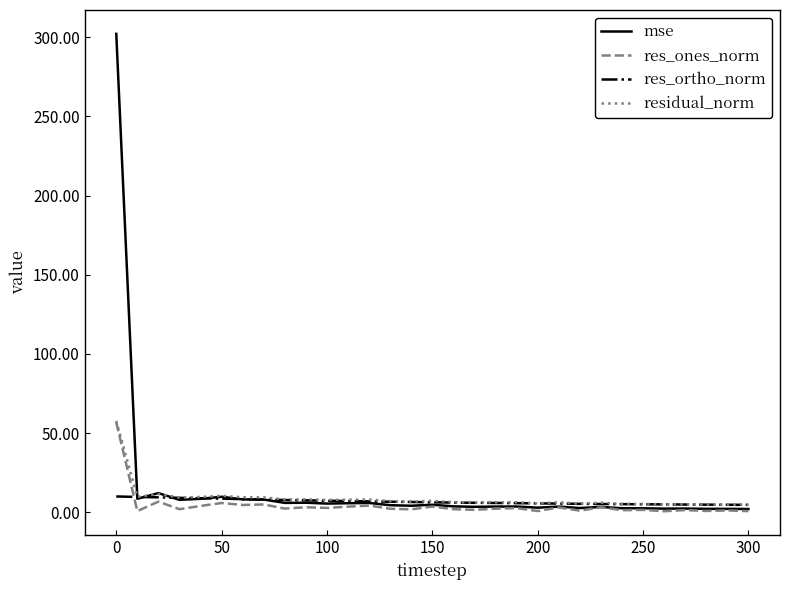

True or false: res_ones_norm has more than 0 interior local peaks.

True